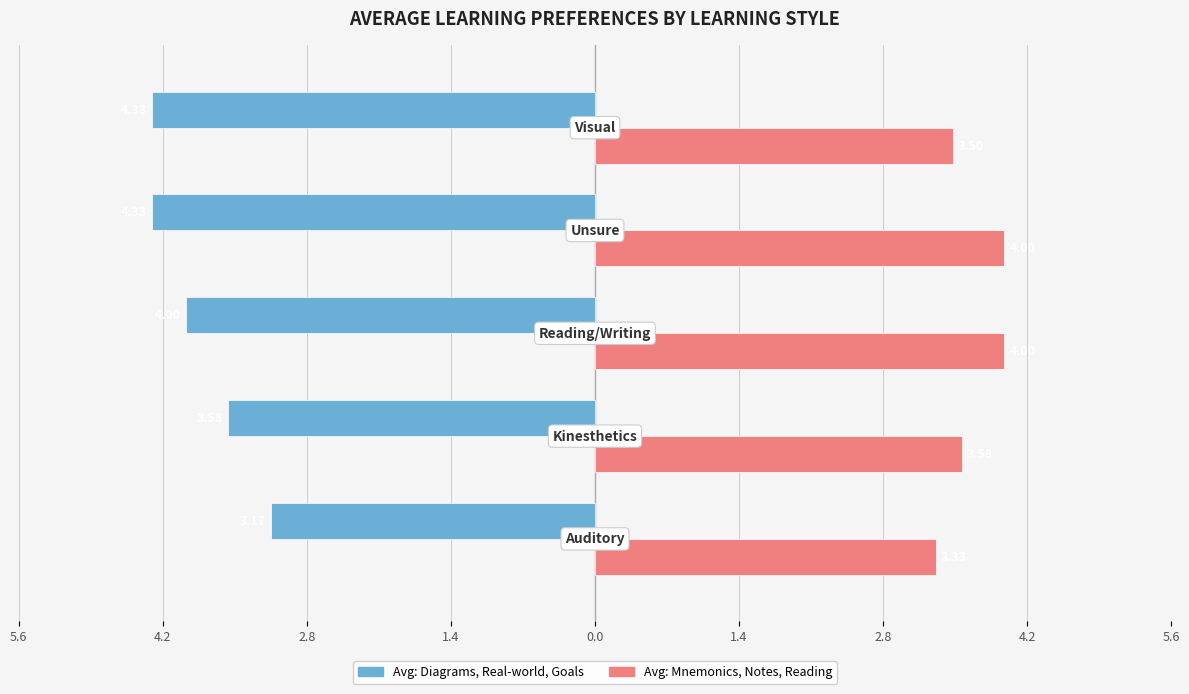

What are all the series names shown in the legend?

Avg: Diagrams, Real-world, Goals, Avg: Mnemonics, Notes, Reading